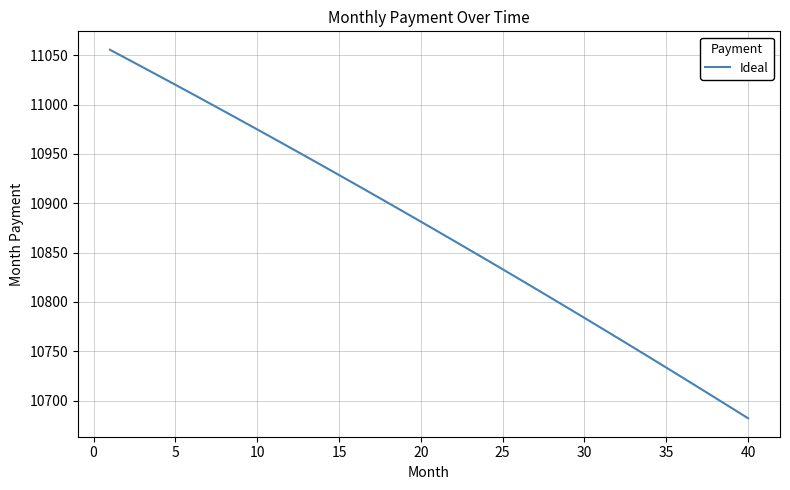

What is the minimum value shown in the chart?

10682.1